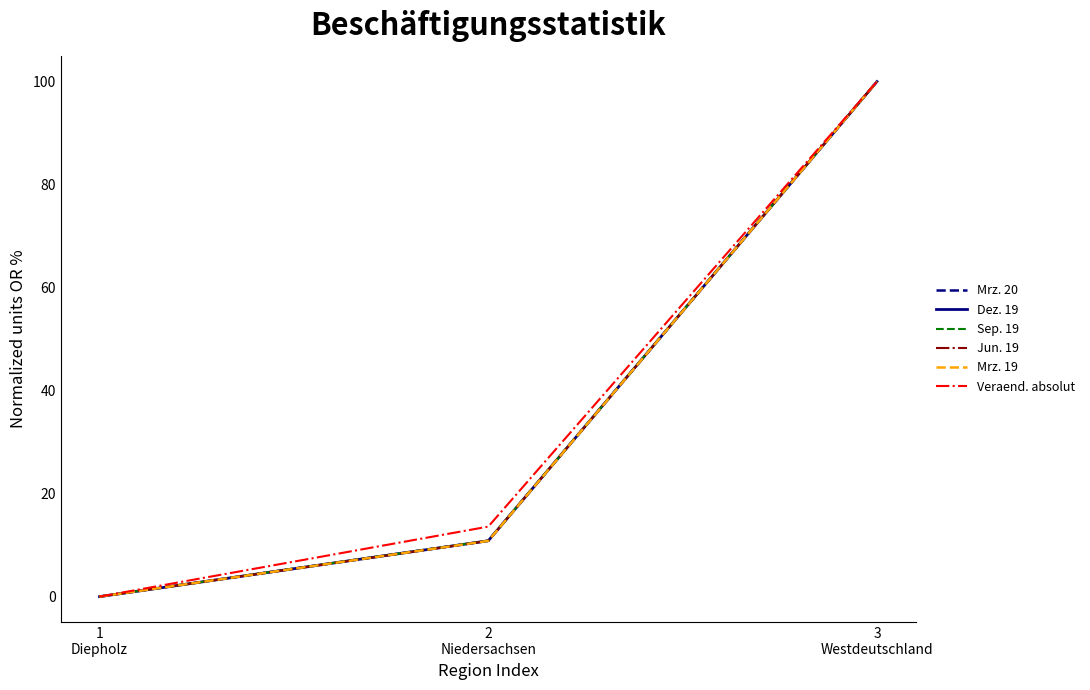

At which label does Dez. 19 reach its minimum?

1
Diepholz